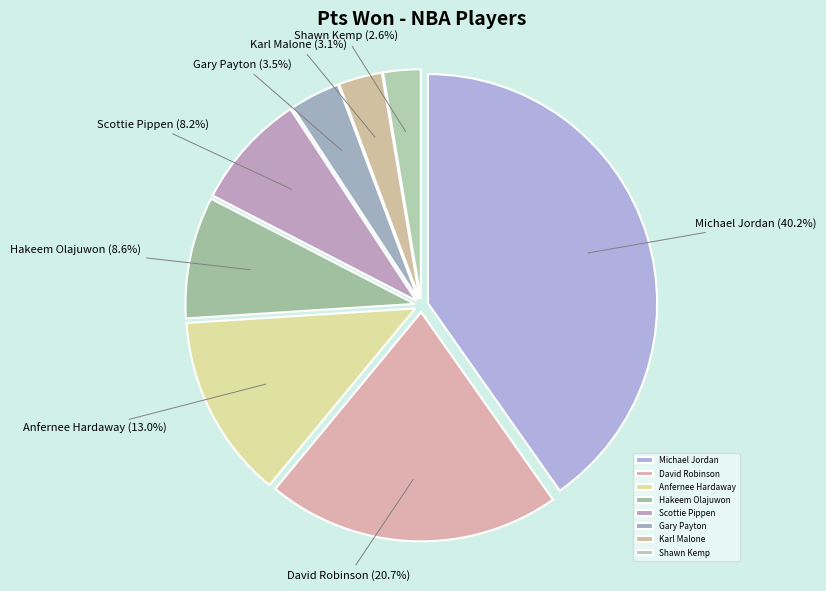

Which slice is the largest?

Michael Jordan